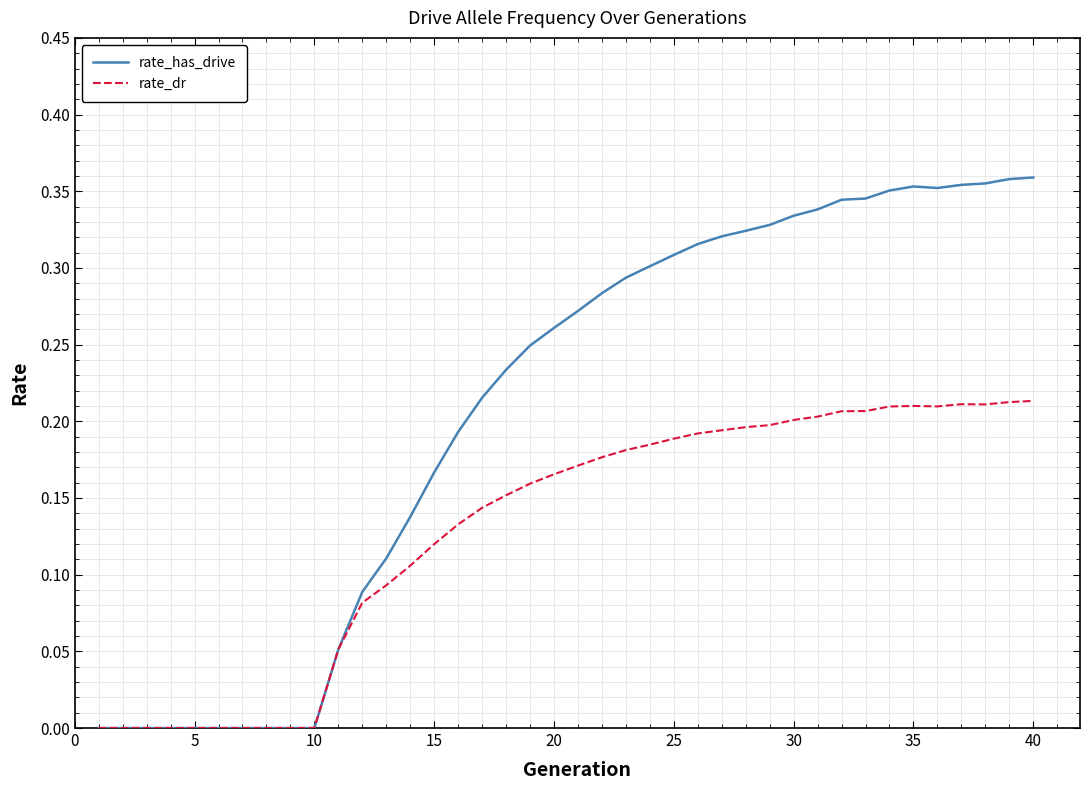

Which series has the largest total across all categories?

rate_has_drive